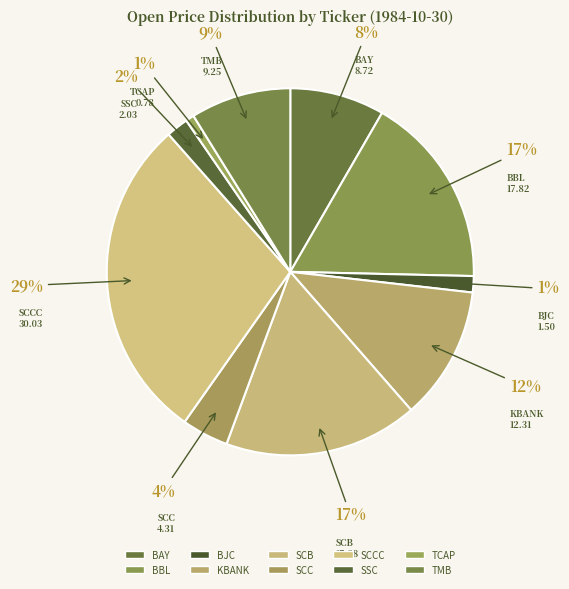

How many segments does this pie chart have?

10